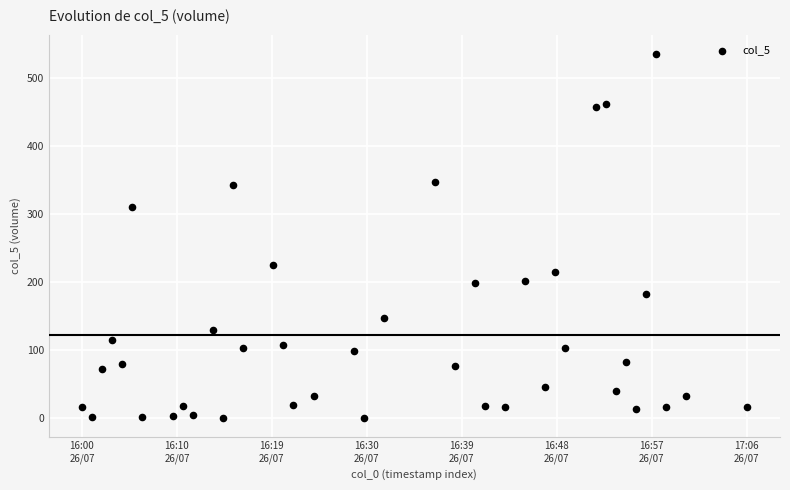

What is the range of Y values (max minus min)?

536.1